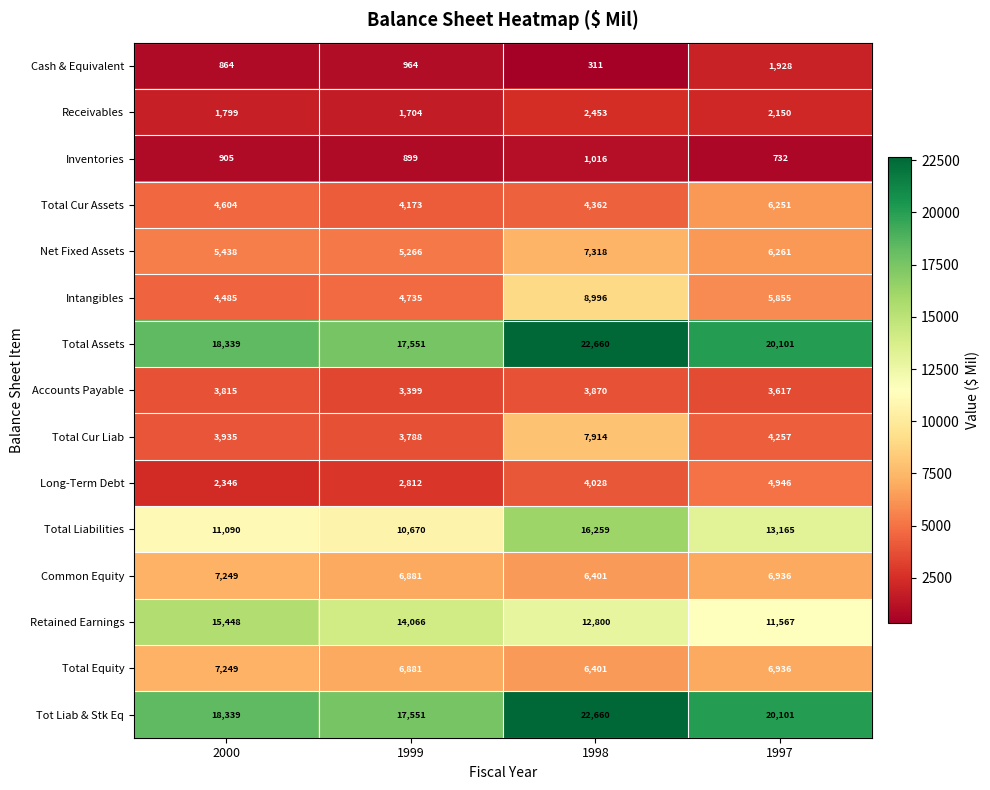

At which category is the sum across all series the highest?

1998